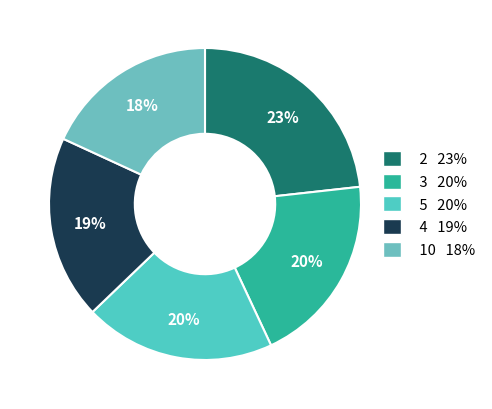

To the nearest percent, what is the difference between the largest and smallest slice percentages?

5%